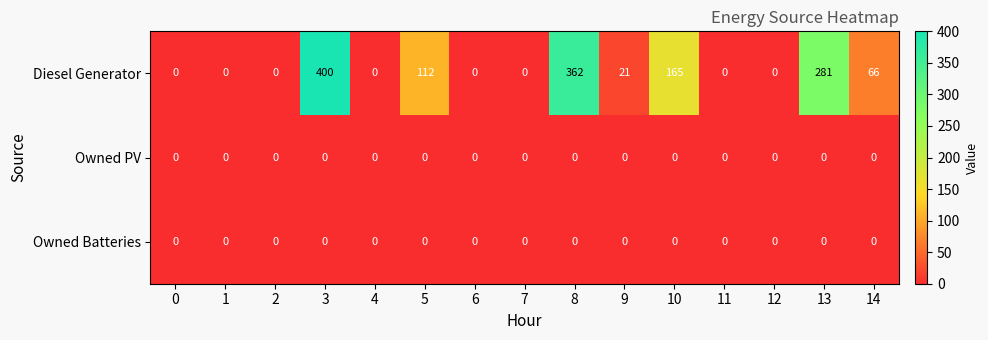

What is the maximum value shown in the chart?

400